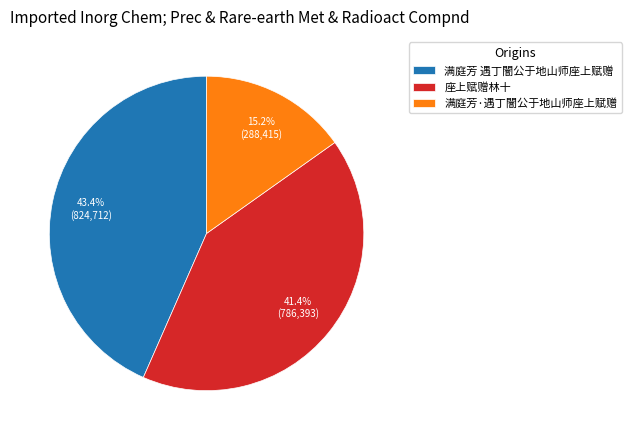

Count the number of slices in the pie.

3